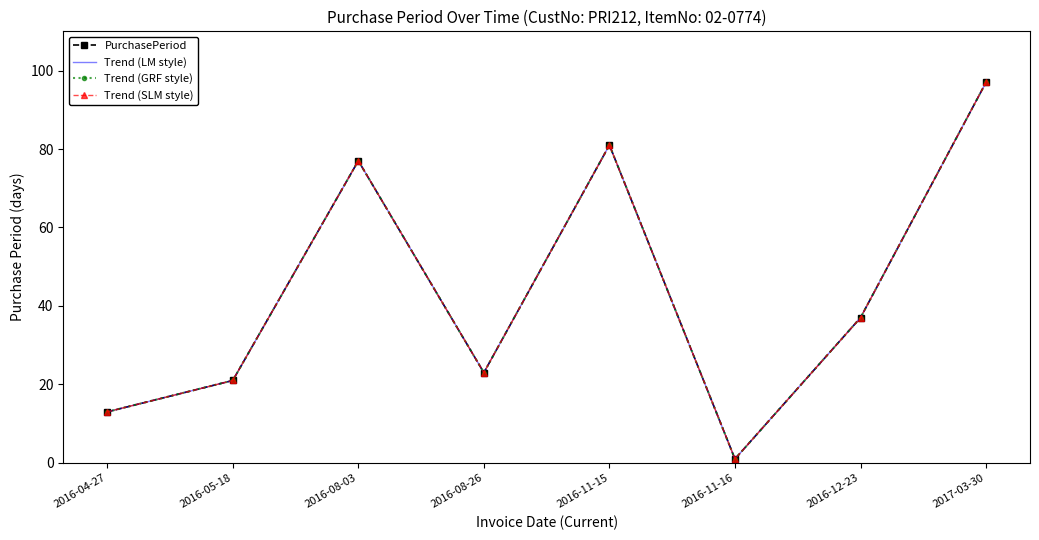

What is the difference between the maximum and second lowest values in the Trend (LM style) series?

84